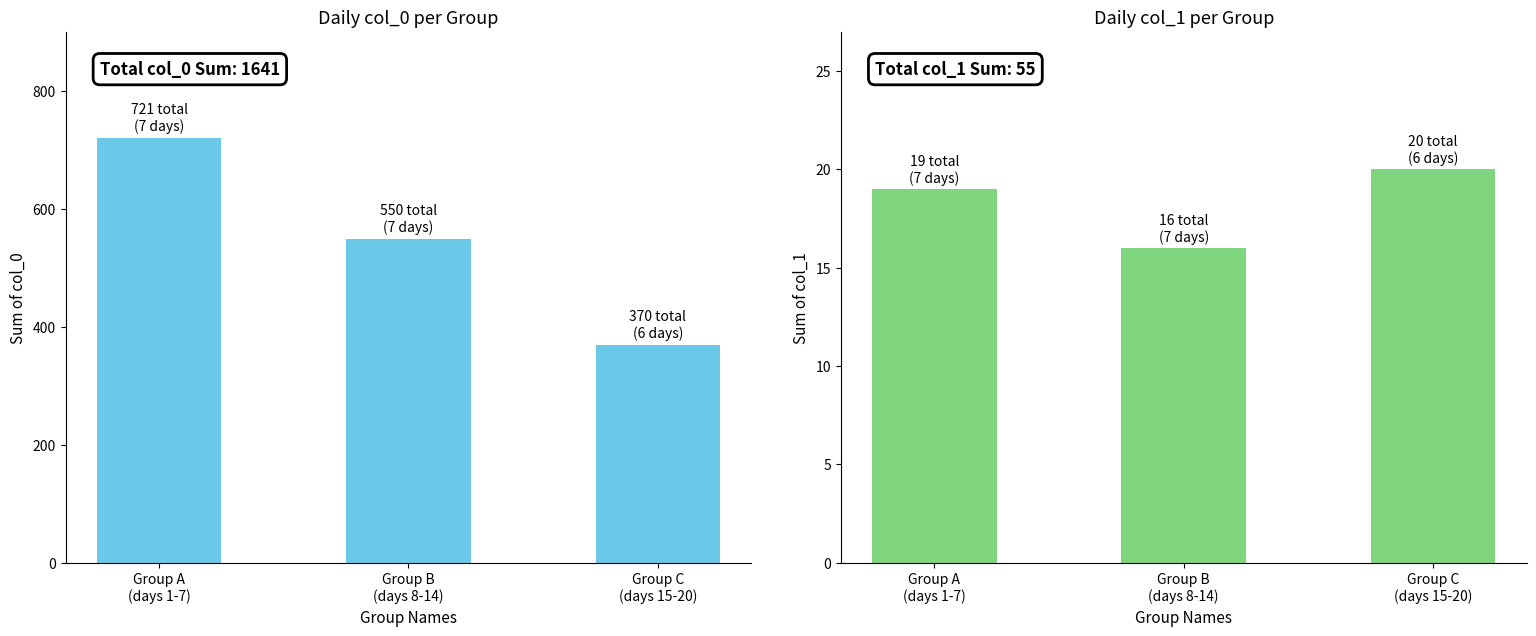

Which series has the largest range (max minus min)?

col_0